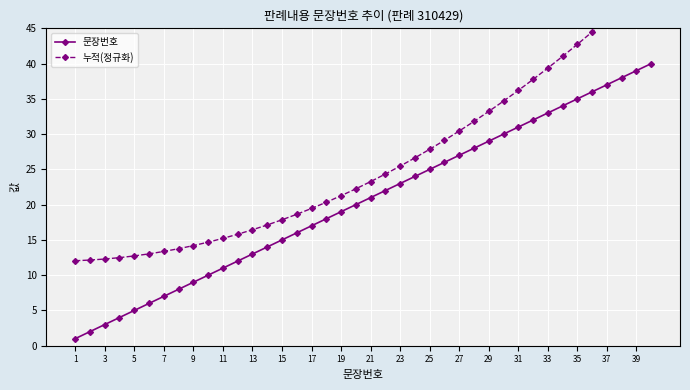

Is it true that 문장번호 equals 21 at 31?

False